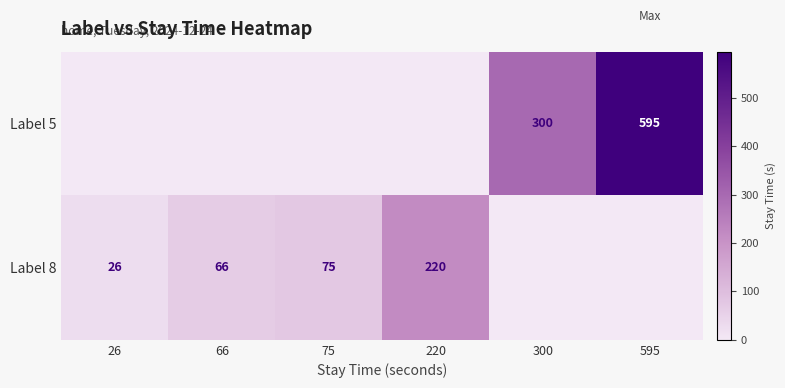

Is it true that Label 5 equals 300 at 300?

True